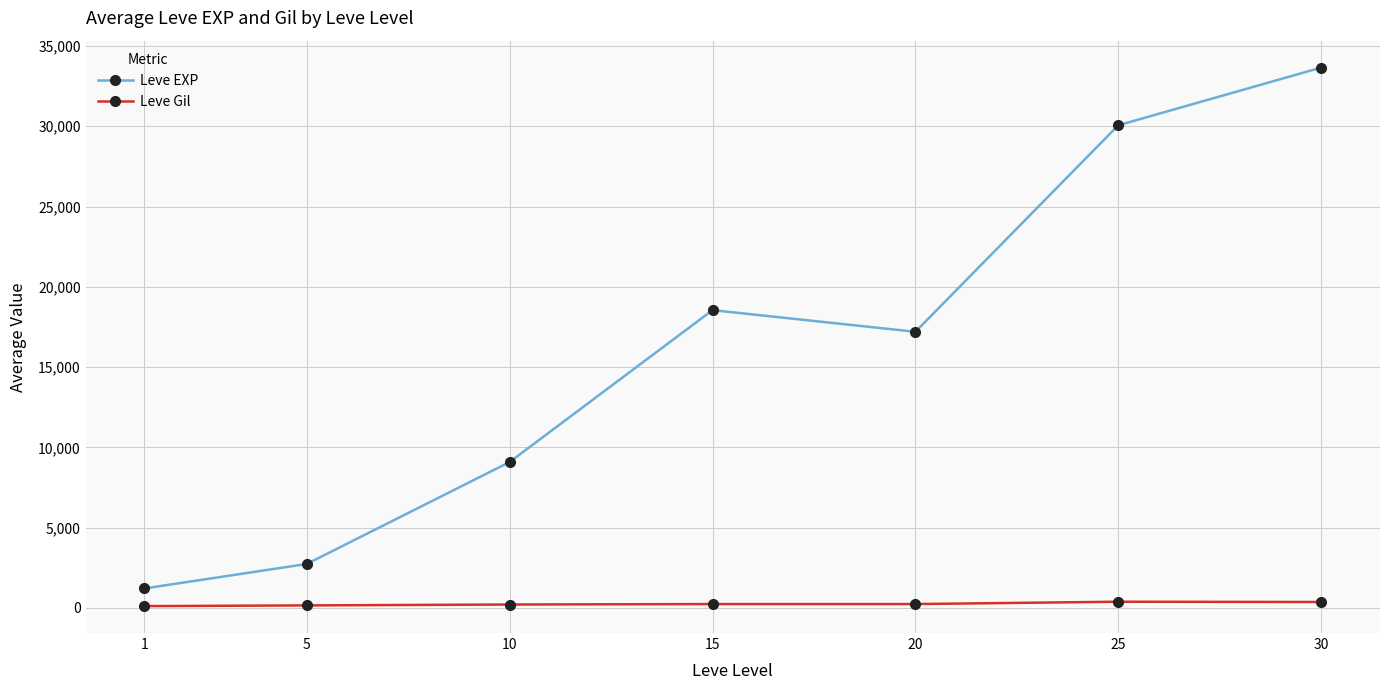

True or false: Leve Gil and Leve EXP intersect in this chart.

False